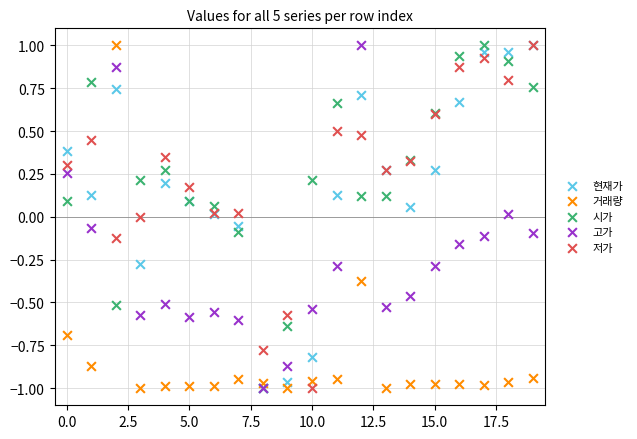

What are all the series names shown in the legend?

현재가, 거래량, 시가, 고가, 저가